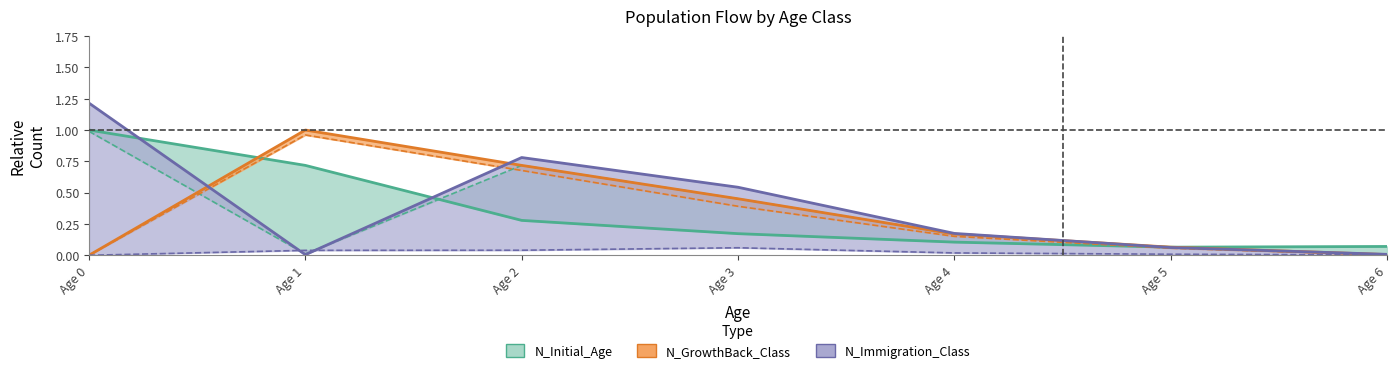

At how many categories does at least one series exceed 0?

7